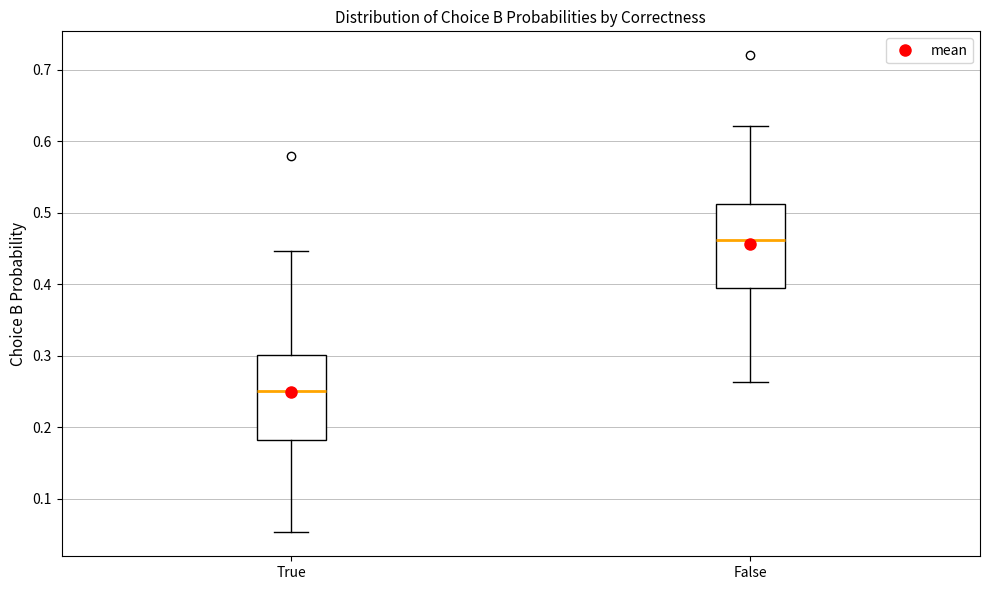

Reading left to right, read every box against the y-axis: the position of its median line, the range the box covers, and the ends of its whiskers. The values are not printed on the chart, so give them approximately, as read against the axis.

True: median 0.25, box 0.18 to 0.30, whiskers 0.05 to 0.45
False: median 0.46, box 0.40 to 0.51, whiskers 0.26 to 0.62